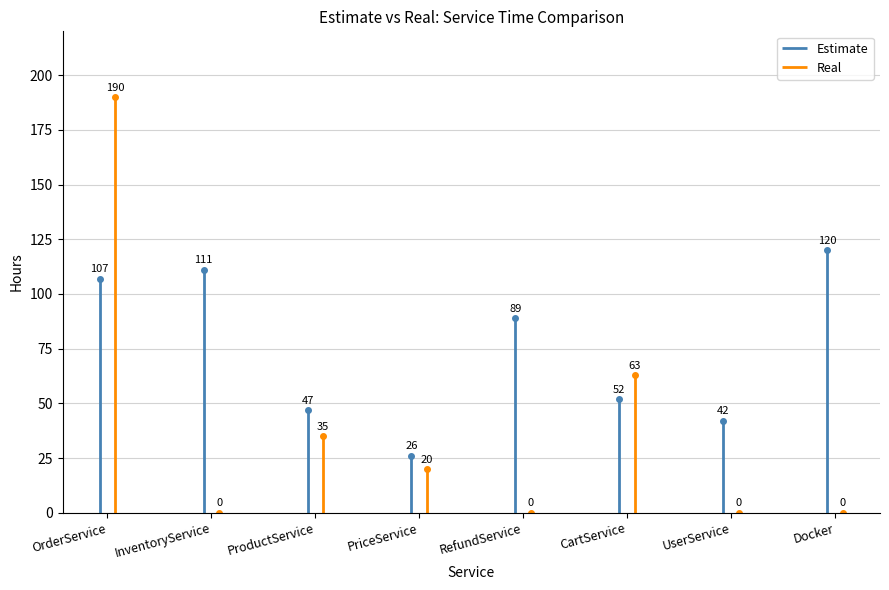

What is the difference between the Estimate values at OrderService and CartService?

55